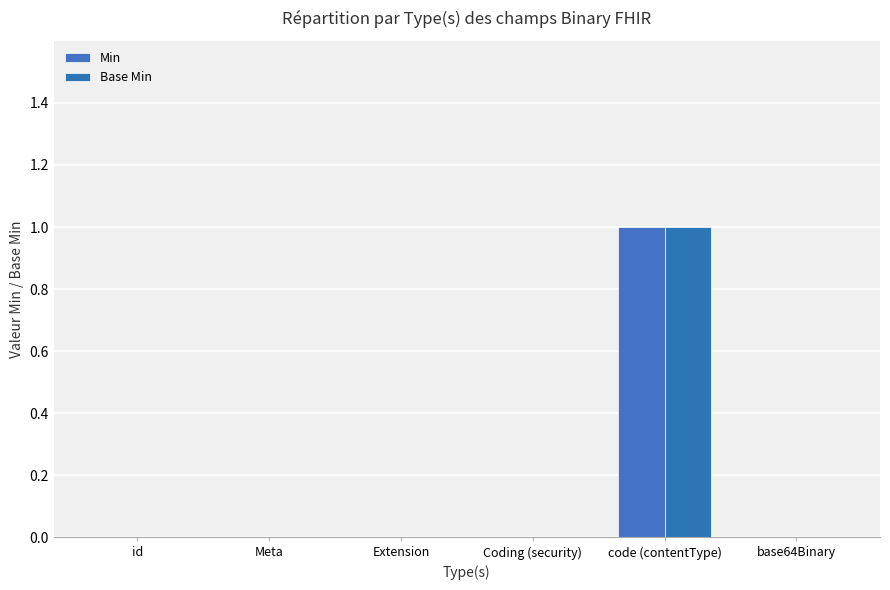

Which category has the highest value across all series?

code (contentType)